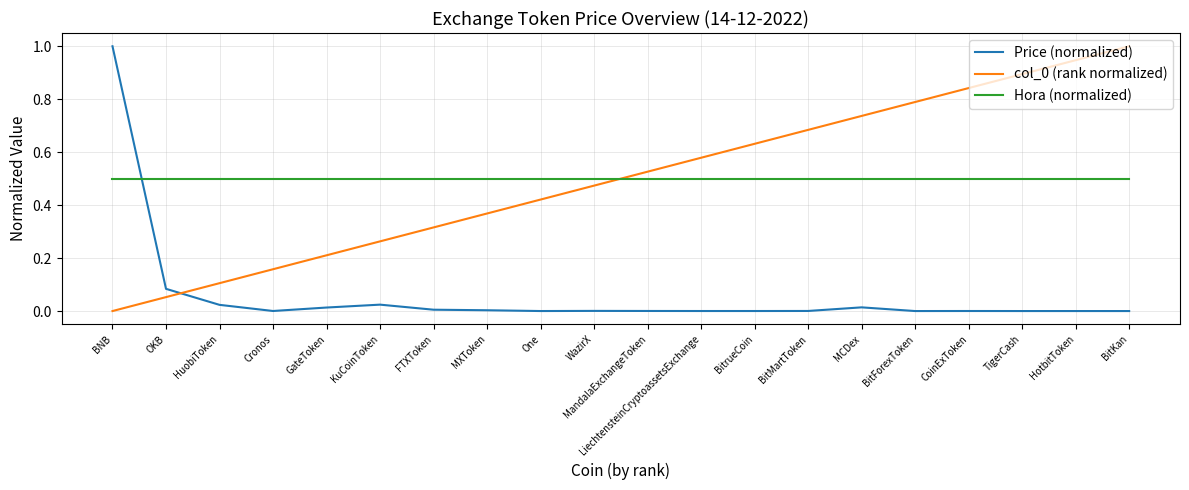

The value of Hora (normalized) at BitrueCoin is 0.5. True or false?

True